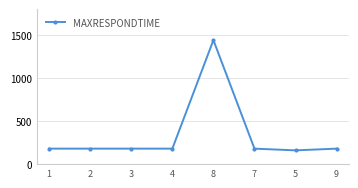

Reading left to right, extract all data points from this chart.

180	180	180	180	1440	180	160	180